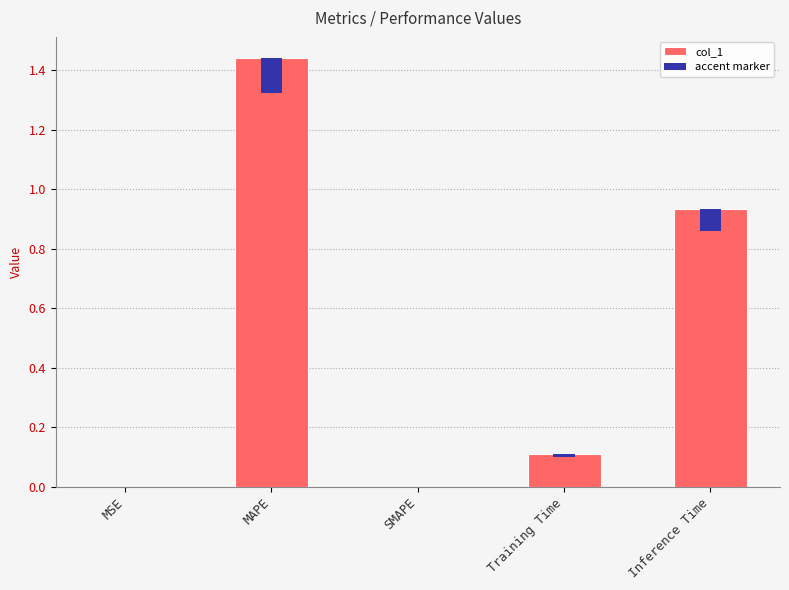

Which series changed the most between SMAPE and Training Time?

col_1